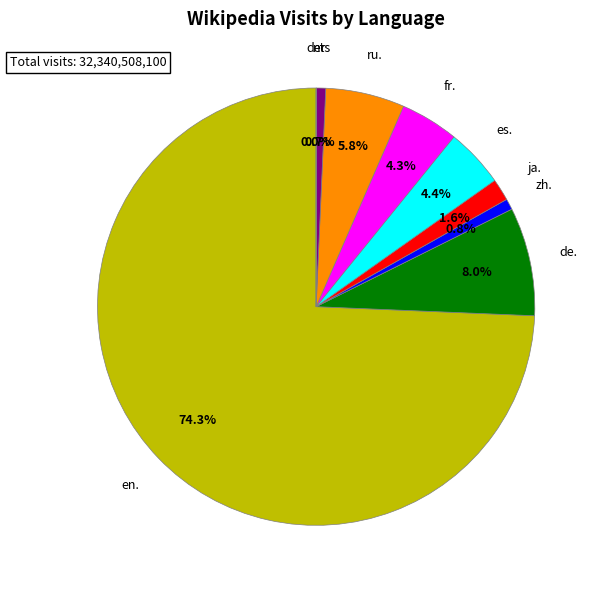

Does zh. account for over 50% of the chart?

No